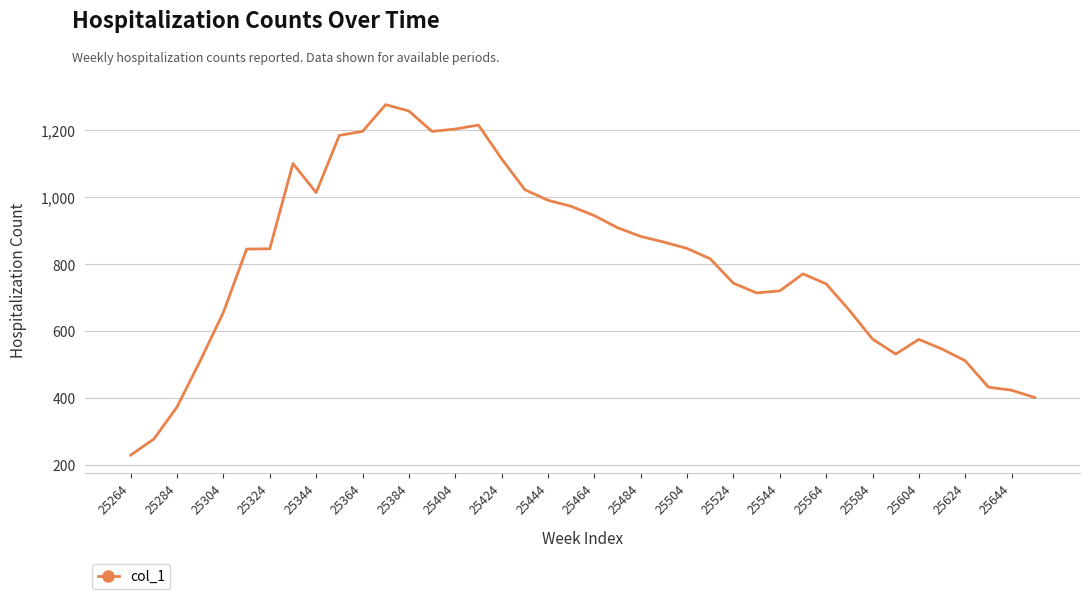

What is the greatest value displayed?

1277